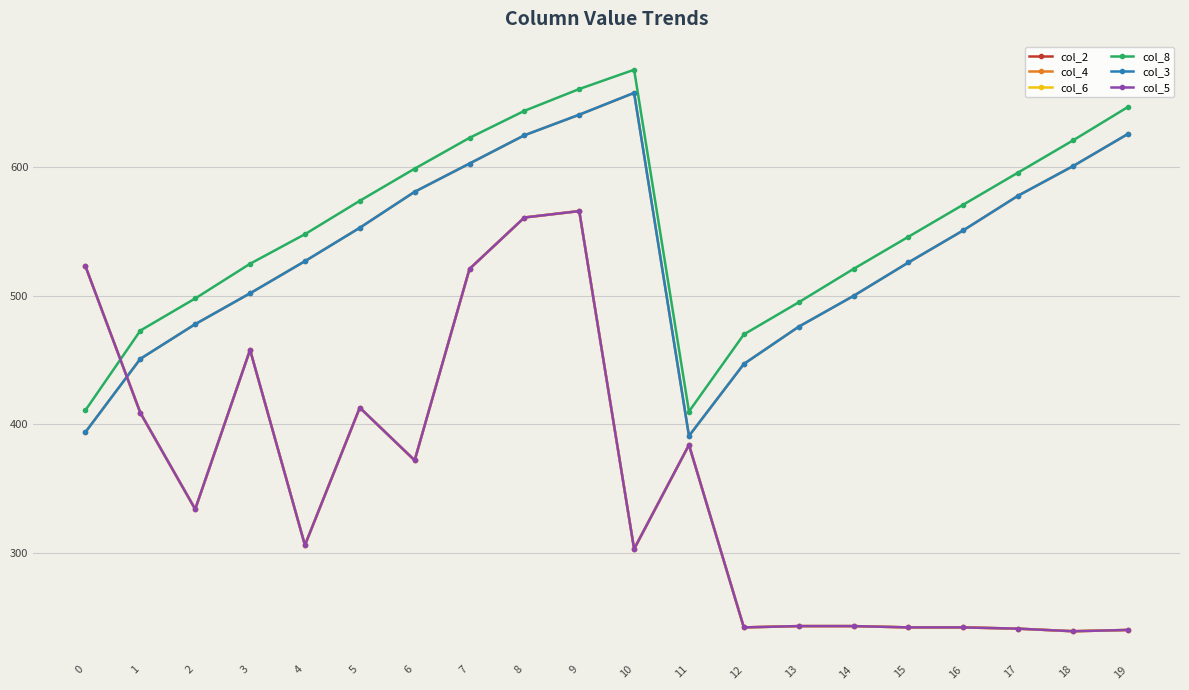

After their last crossing, which series has the higher values: col_2 or col_4?

col_4